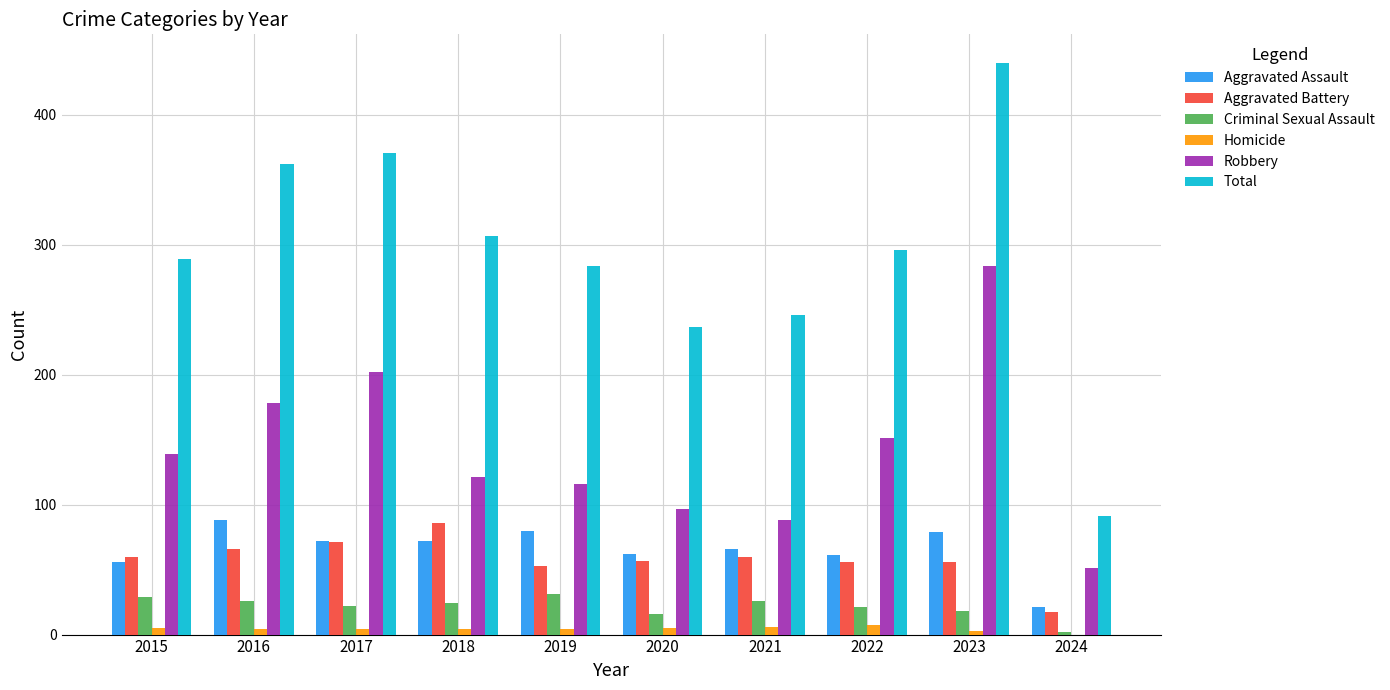

Are the bars grouped side by side (vs. stacked)?

Yes